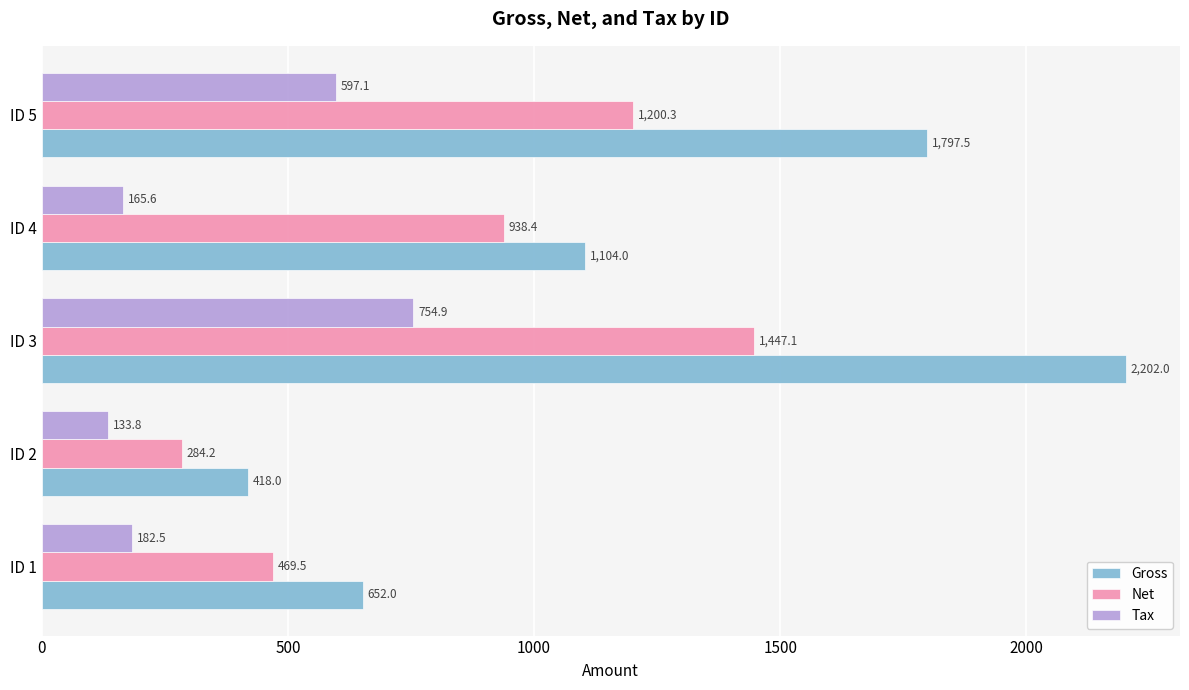

Where is Net nearest to the value 865?

ID 4